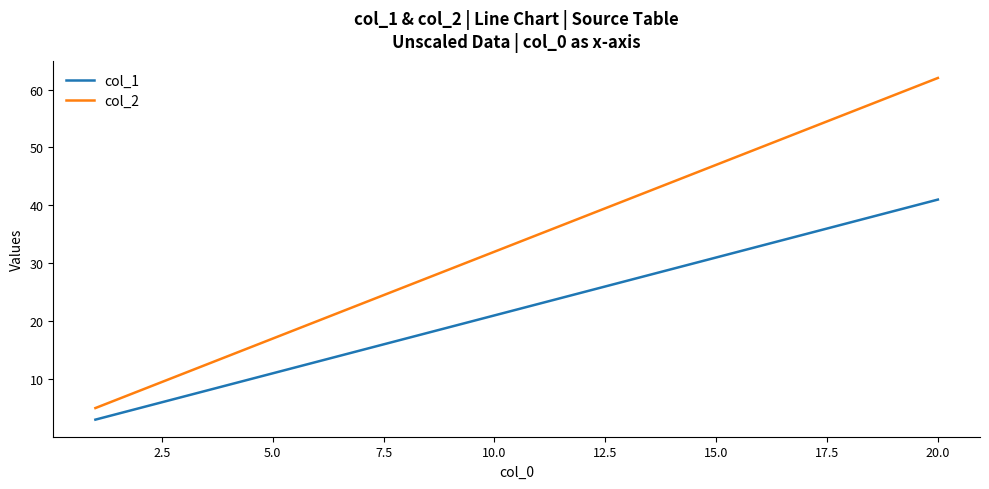

Which series has the largest total across all categories?

col_2